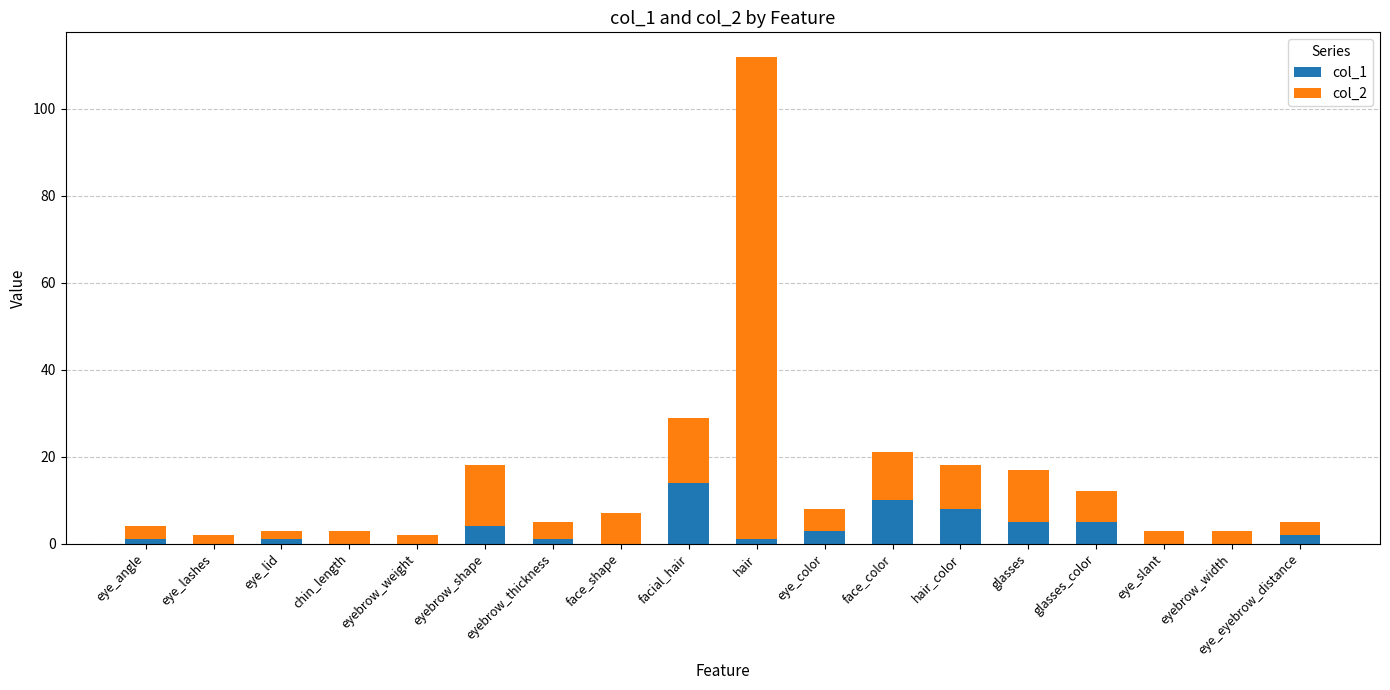

At which category is the sum across all series the highest?

hair